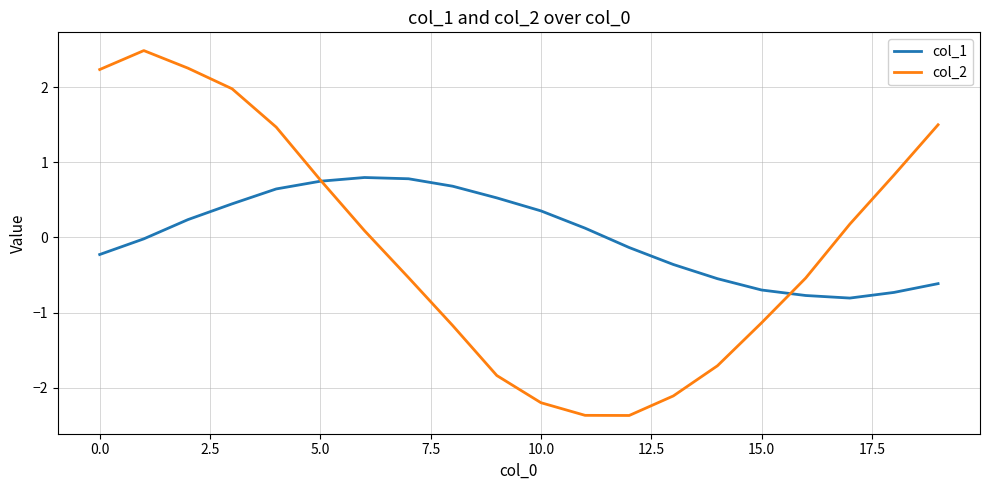

What is the maximum value shown in the chart?

2.5